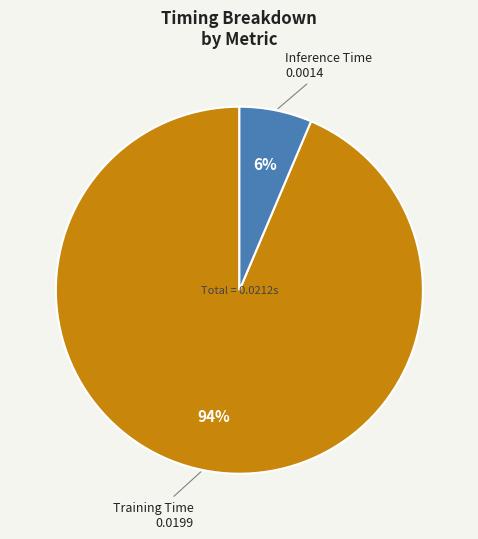

To the nearest percent, what is the average slice percentage?

50%